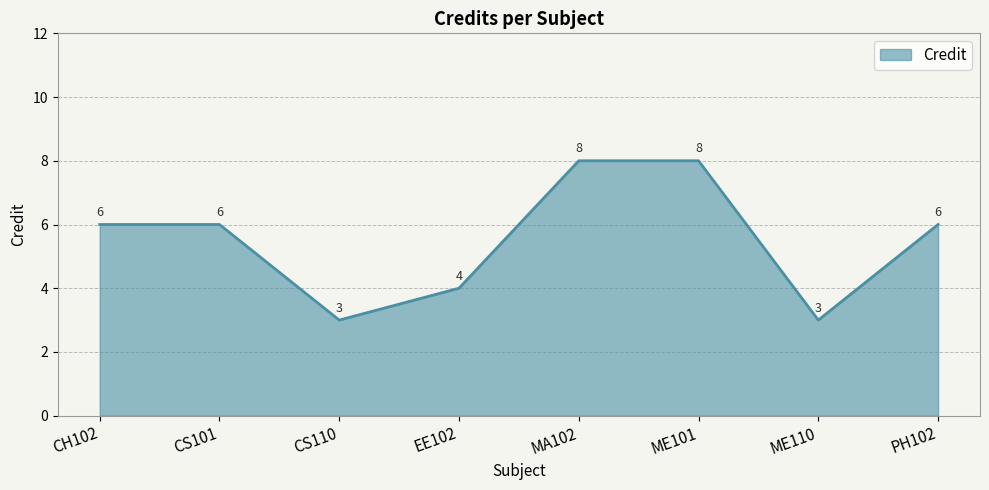

What is the greatest value displayed?

8